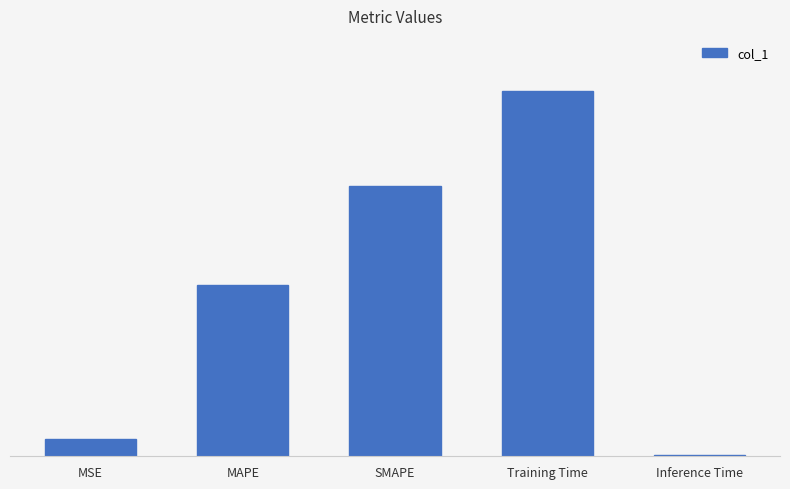

How many data points does each series have?

5